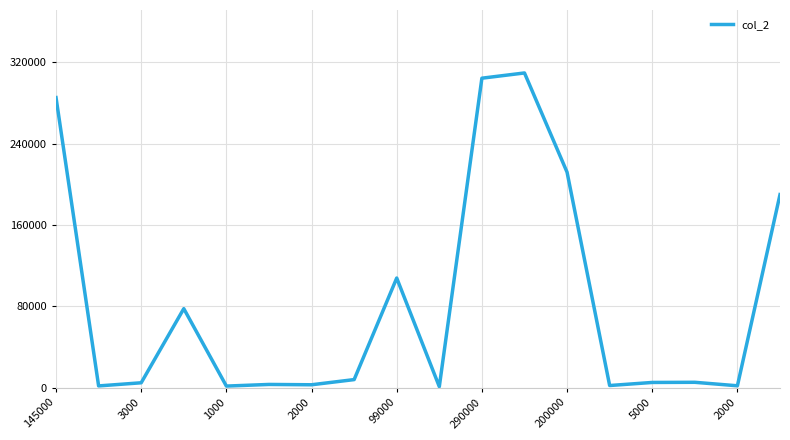

What is the maximum value shown in the chart?

309650